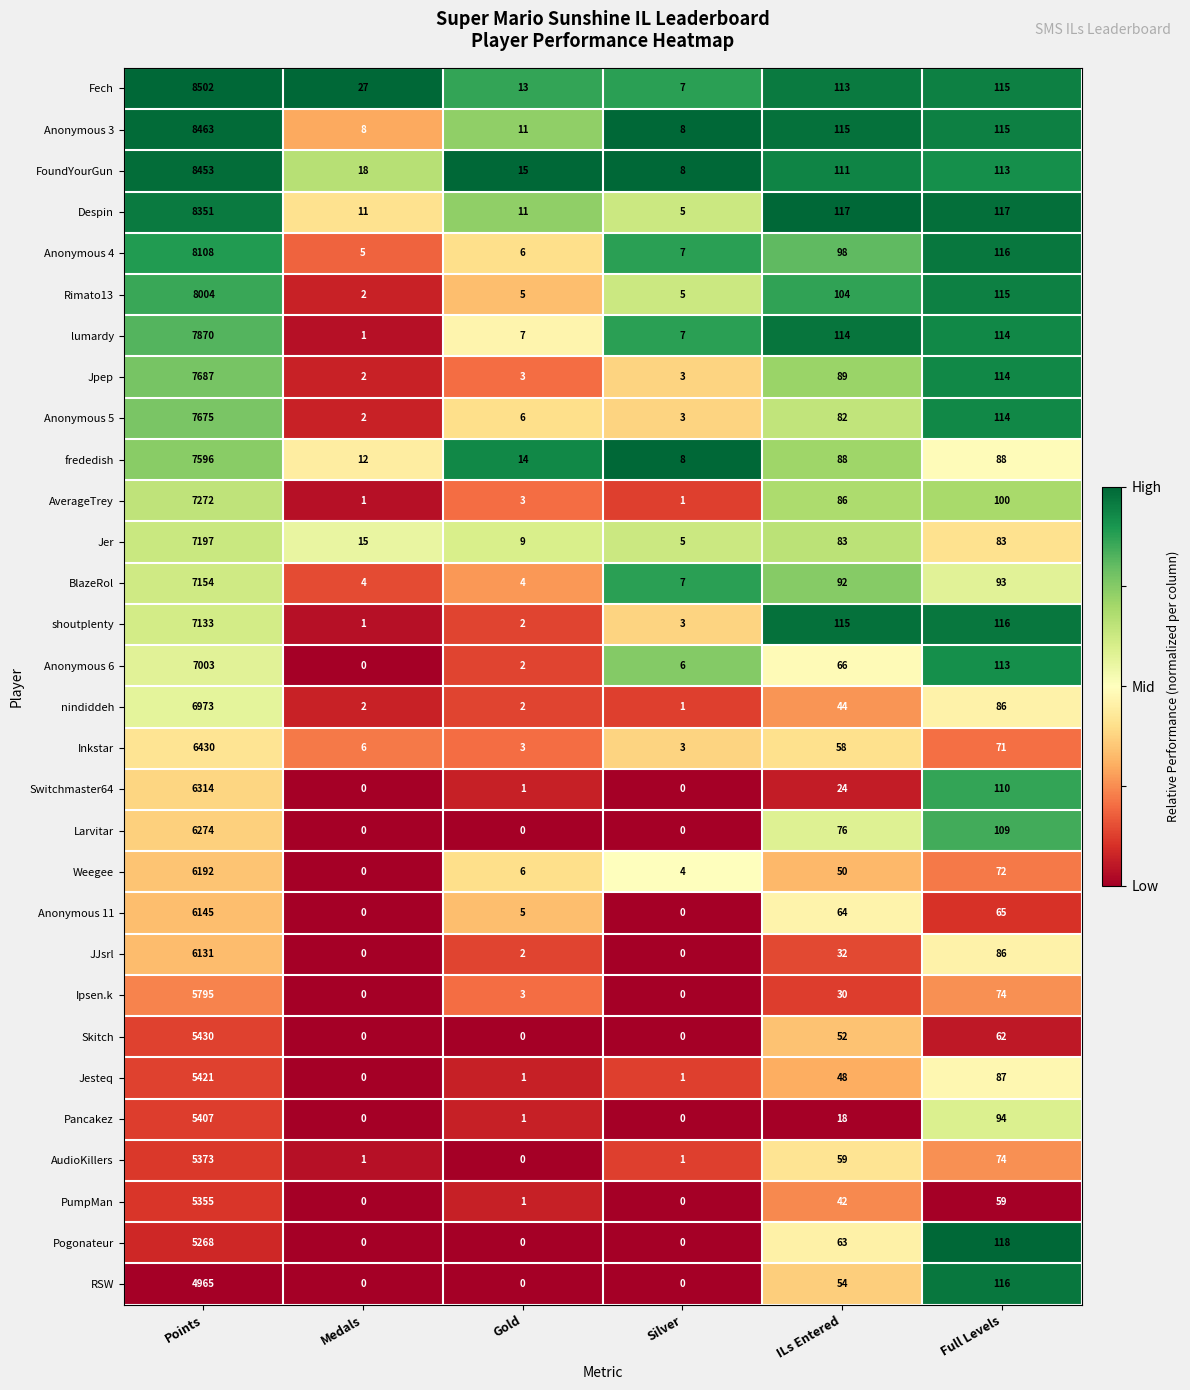

Which category has the highest value across all series?

Points